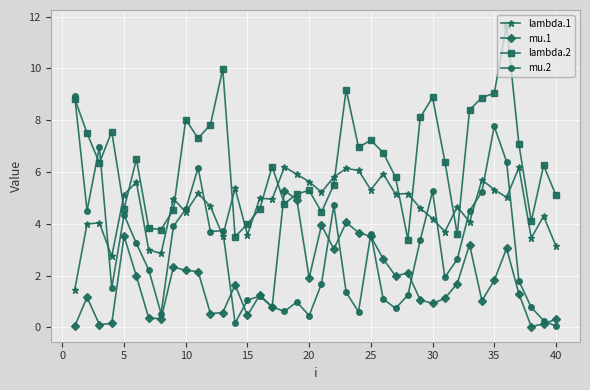

What are all the series names shown in the legend?

lambda.1, mu.1, lambda.2, mu.2